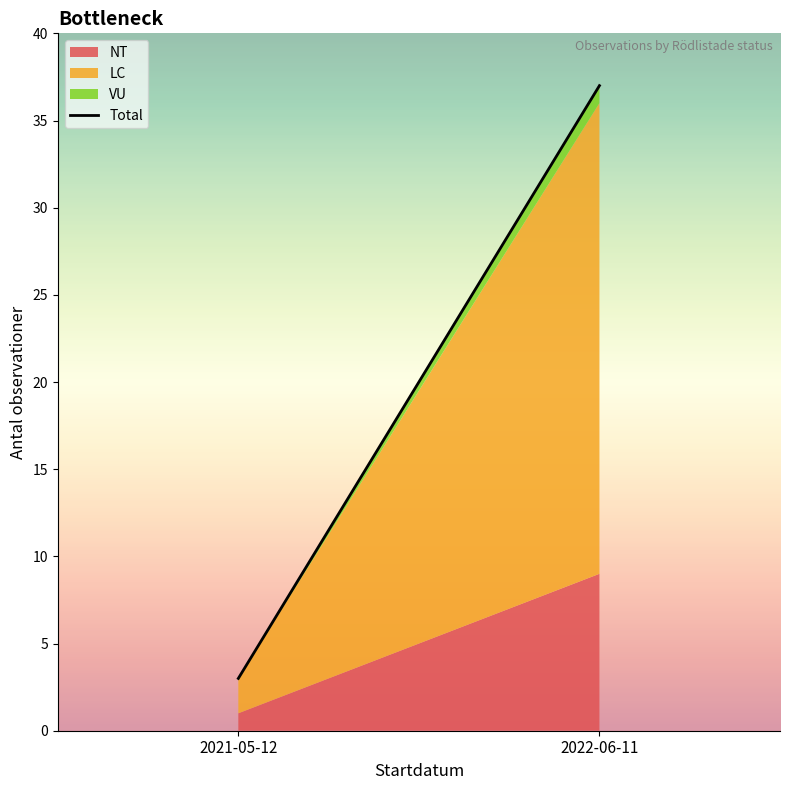

True or false: the data shows 3 at 2021-05-12.

True